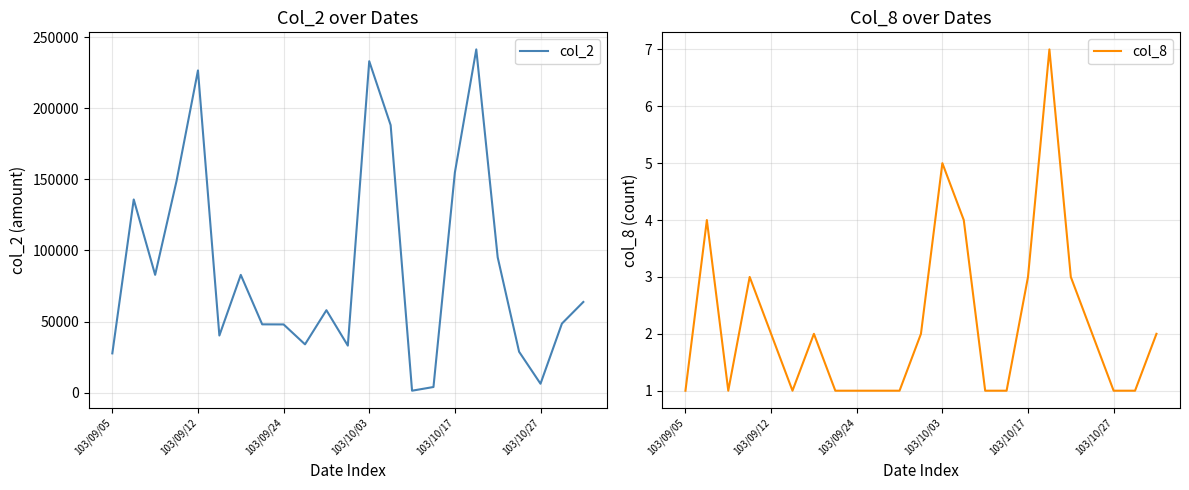

Does the chart display data point markers on the line(s)?

No